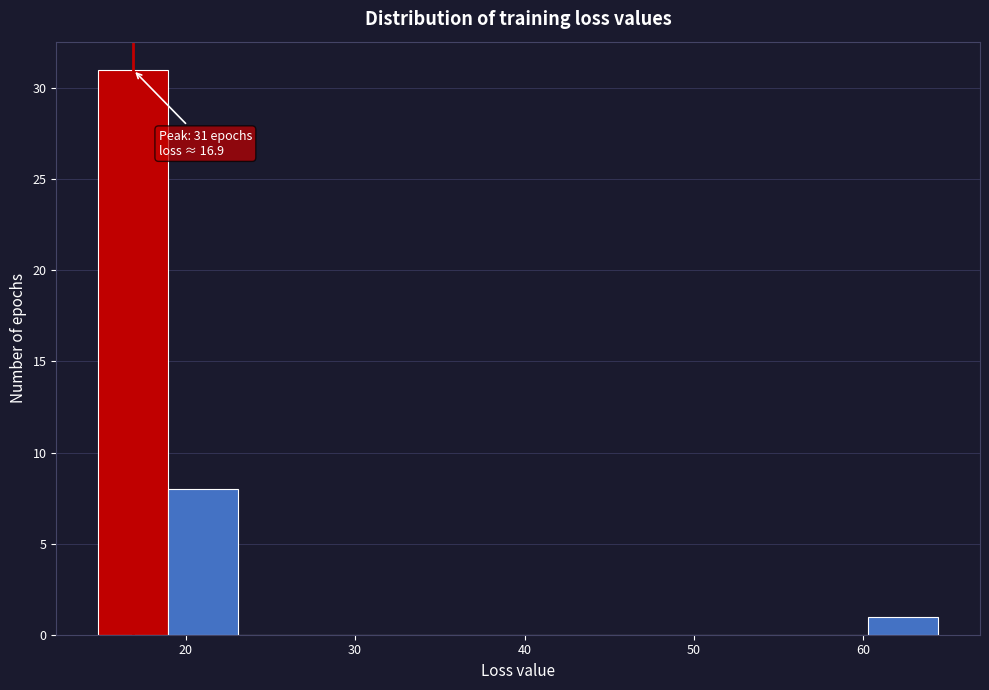

Which range on the x-axis has the tallest bar?

15 to 19